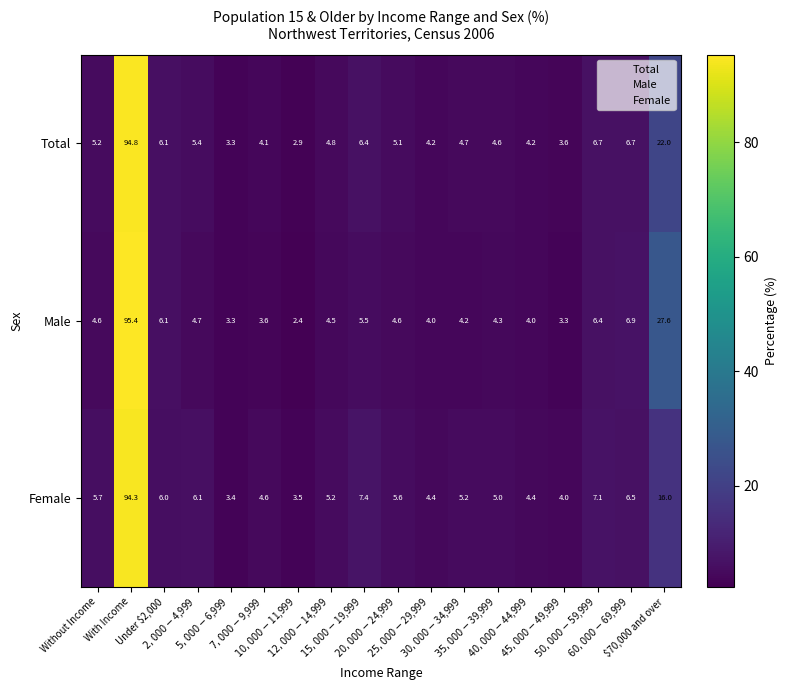

What is the maximum value for Female?

94.3